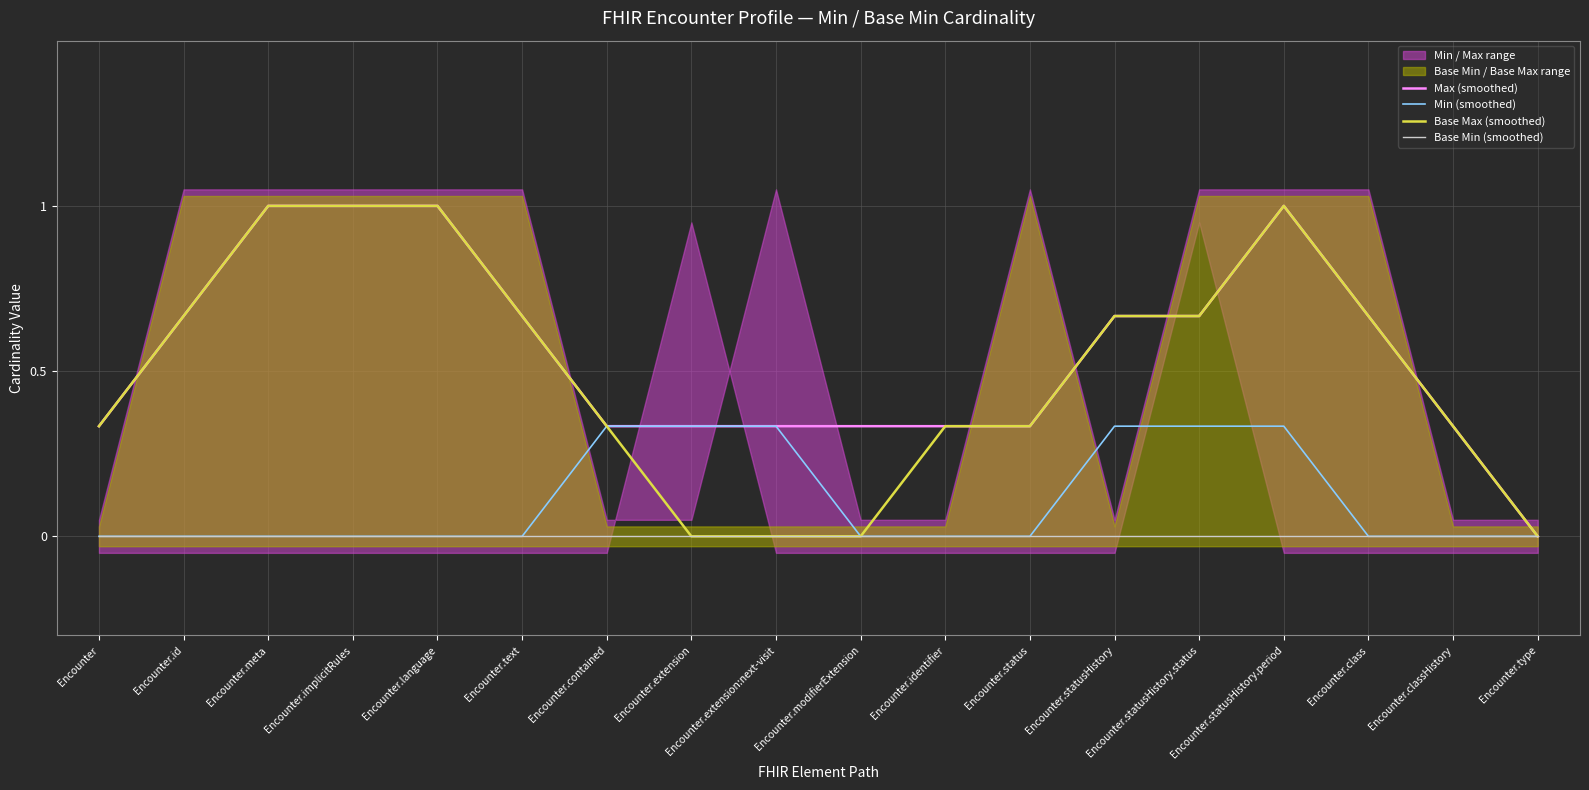

The value of Min (smoothed) at Encounter.id is 0.2. True or false?

False